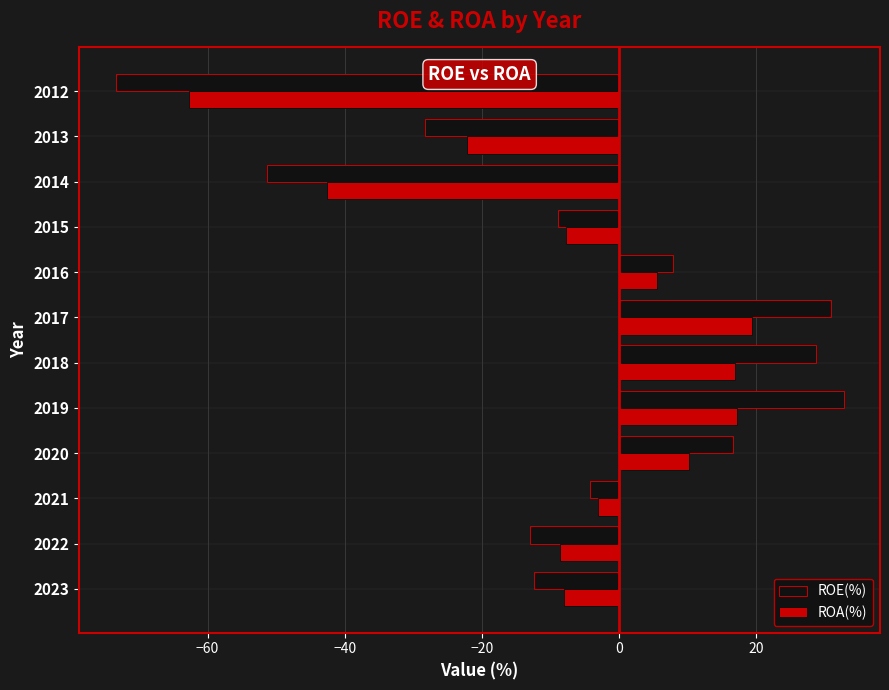

What is the total value across all series at 2020?

27.0